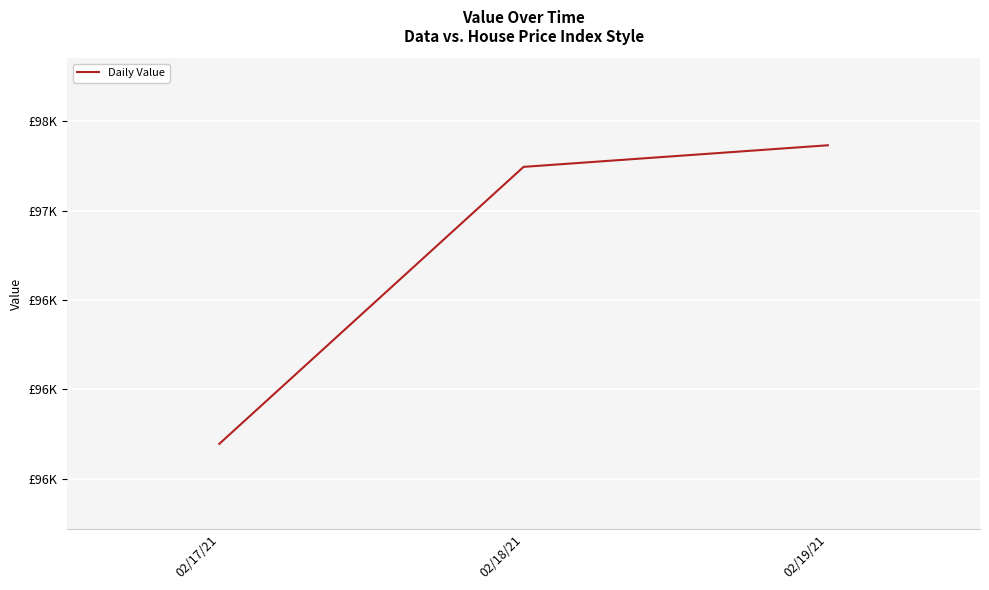

Between 02/19/21 and 02/18/21, which is larger?

02/19/21